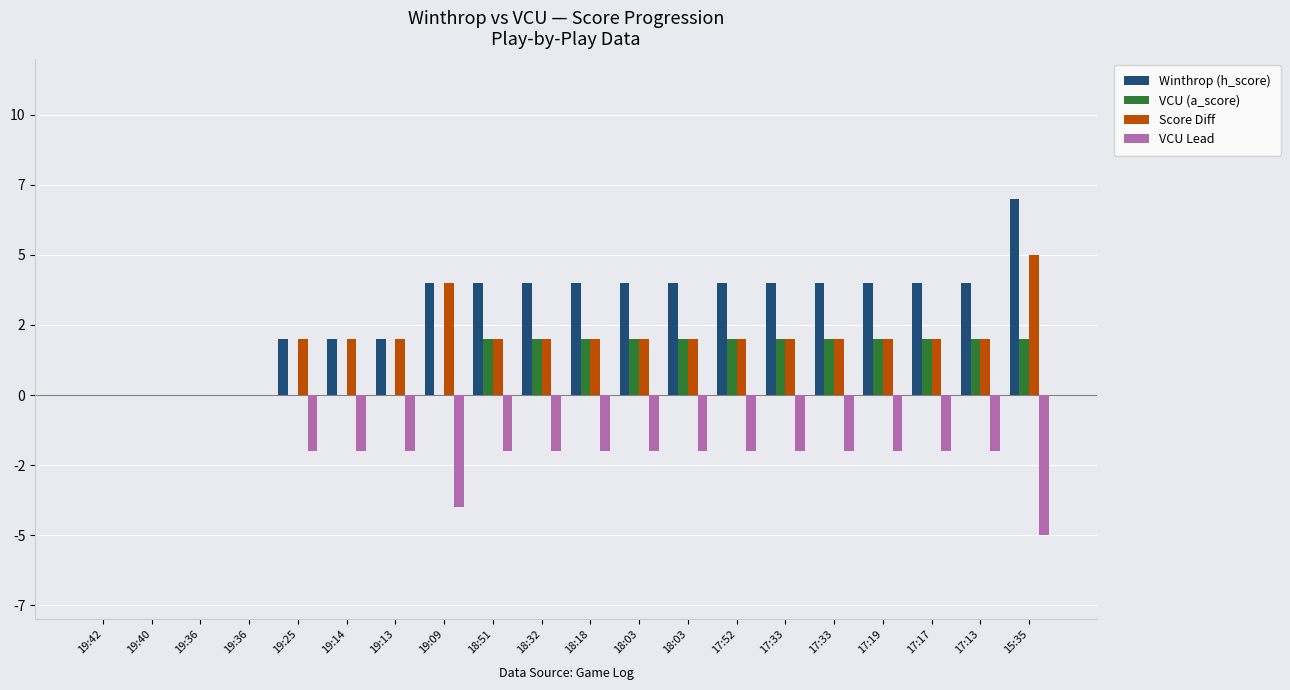

Reading left to right, what are all the values shown in this chart?

Winthrop (h_score): 0	0	0	0	2	2	2	4	4	4	4	4	4	4	4	4	4	4	4	7
VCU (a_score): 0	0	0	0	0	0	0	0	2	2	2	2	2	2	2	2	2	2	2	2
Score Diff: 0	0	0	0	2	2	2	4	2	2	2	2	2	2	2	2	2	2	2	5
VCU Lead: 0	0	0	0	-2	-2	-2	-4	-2	-2	-2	-2	-2	-2	-2	-2	-2	-2	-2	-5